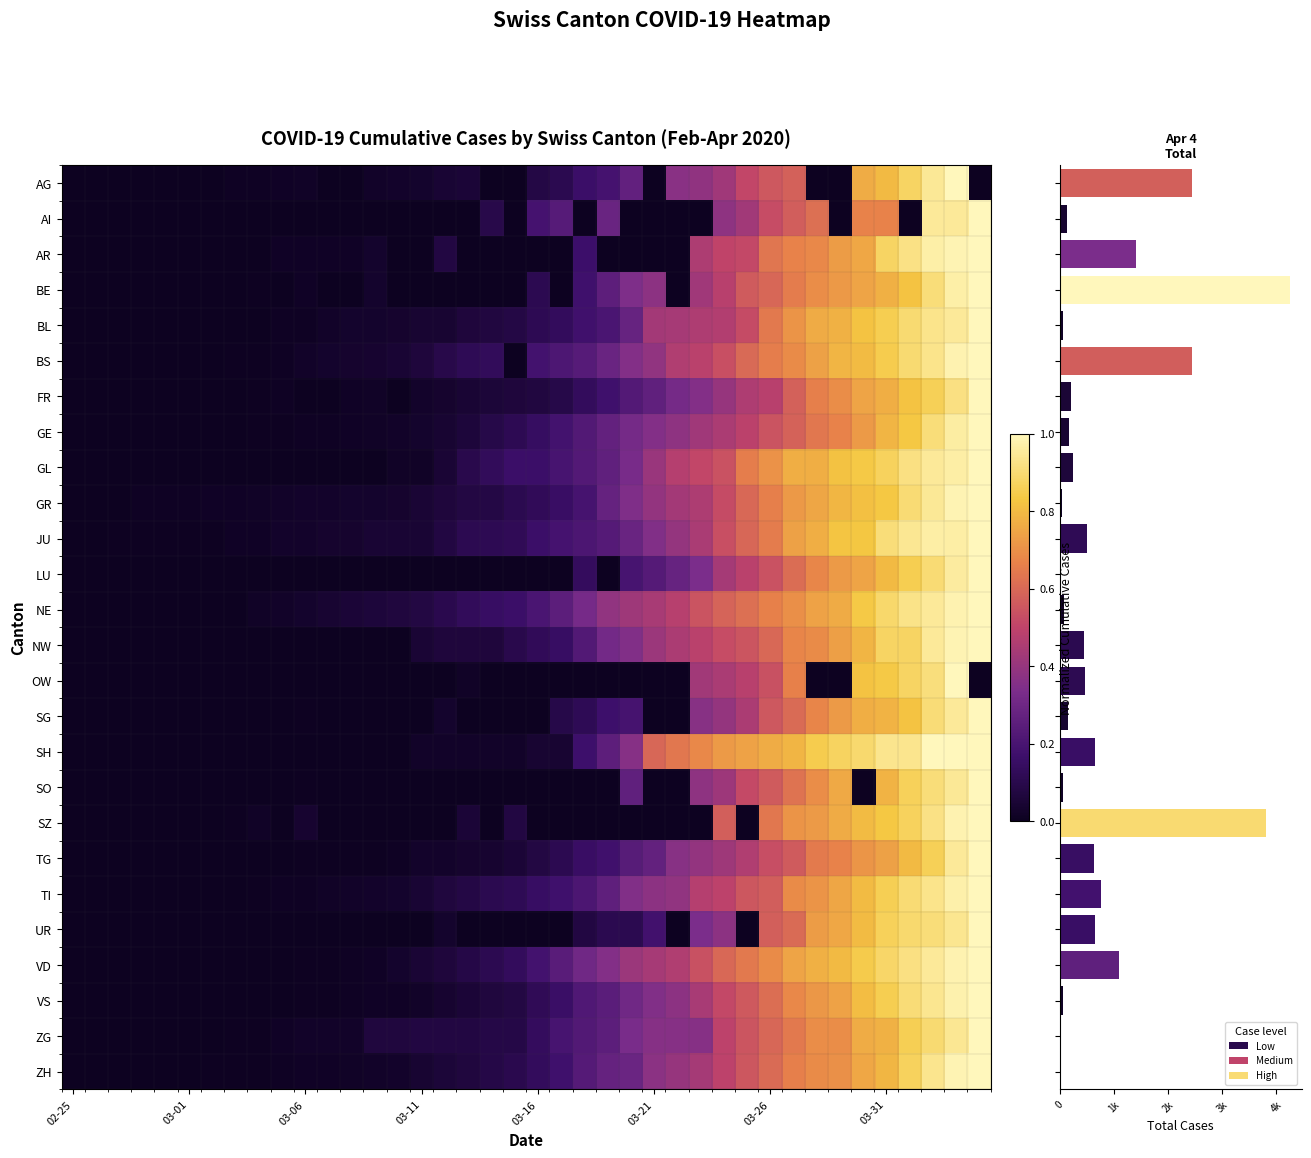

How many series are shown in this chart?

3